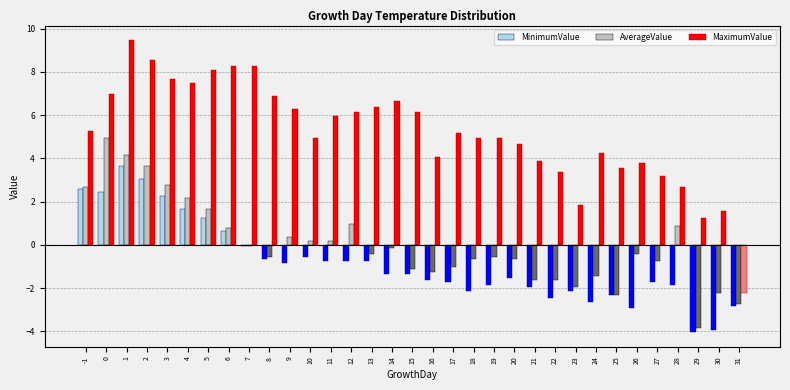

Is it true that MaximumValue equals 5.3 at -1?

True